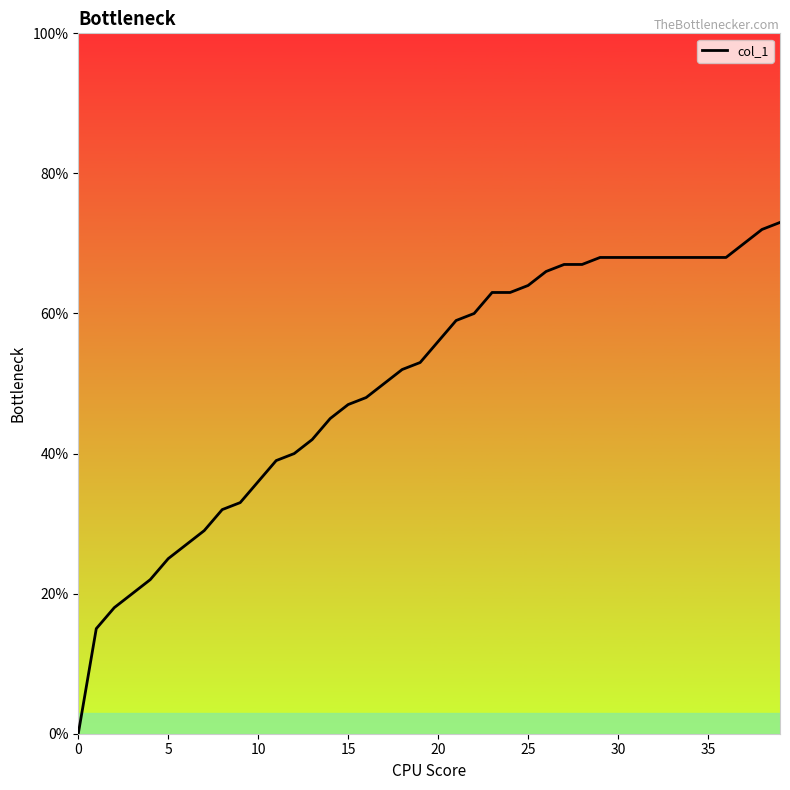

Reading left to right, list all the values displayed in this chart.

0.0	0.1	0.2	0.2	0.2	0.2	0.3	0.3	0.3	0.3	0.4	0.4	0.4	0.4	0.5	0.5	0.5	0.5	0.5	0.5	0.6	0.6	0.6	0.6	0.6	0.6	0.7	0.7	0.7	0.7	0.7	0.7	0.7	0.7	0.7	0.7	0.7	0.7	0.7	0.7